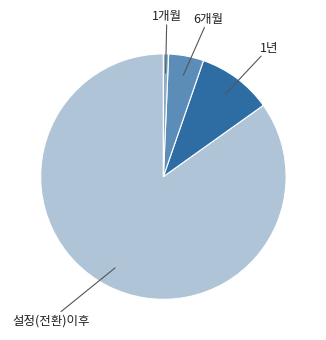

Which category has the smallest portion of the pie?

1개월